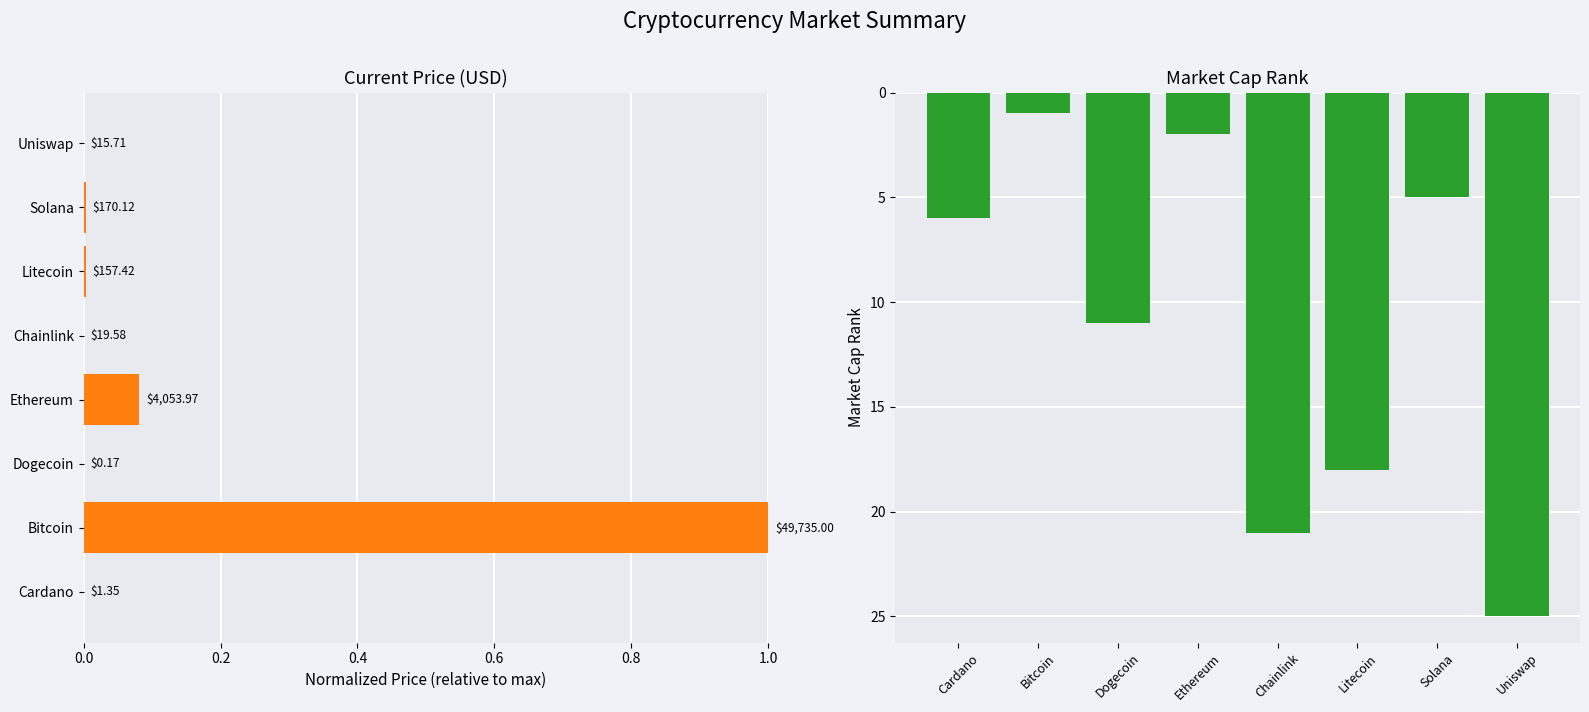

What is the spread (max minus min) of values at Cardano?

6.0